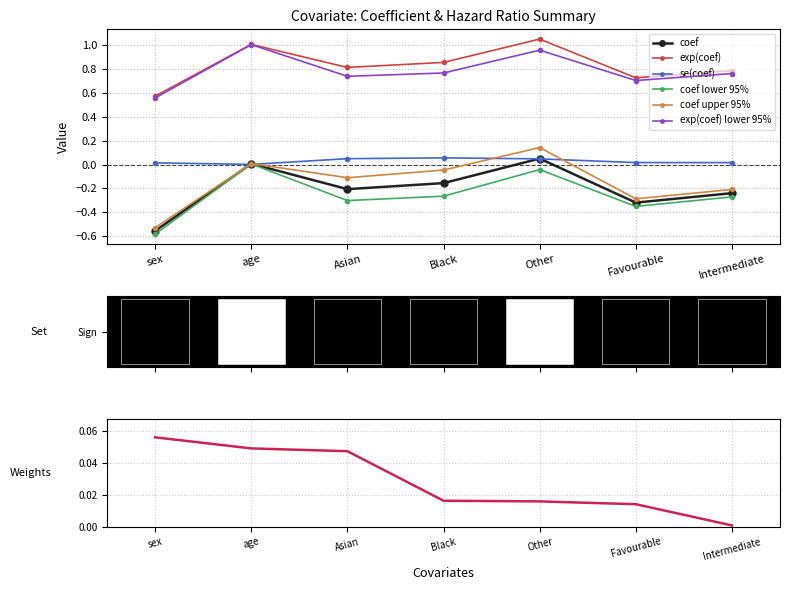

What is the sum of the exp(coef) values at age and Favourable?

1.7